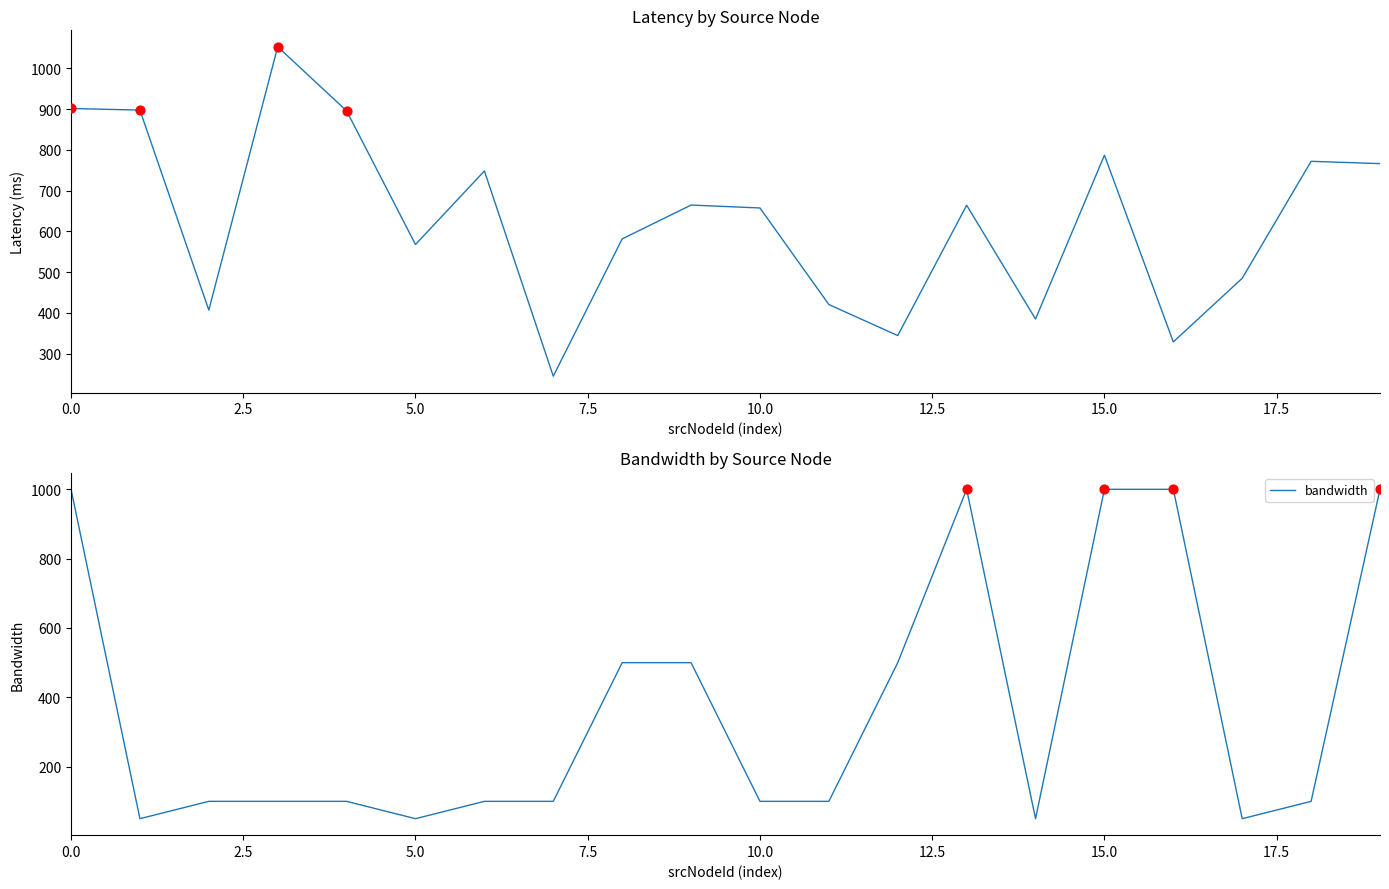

Which series reaches the maximum Y coordinate?

latency